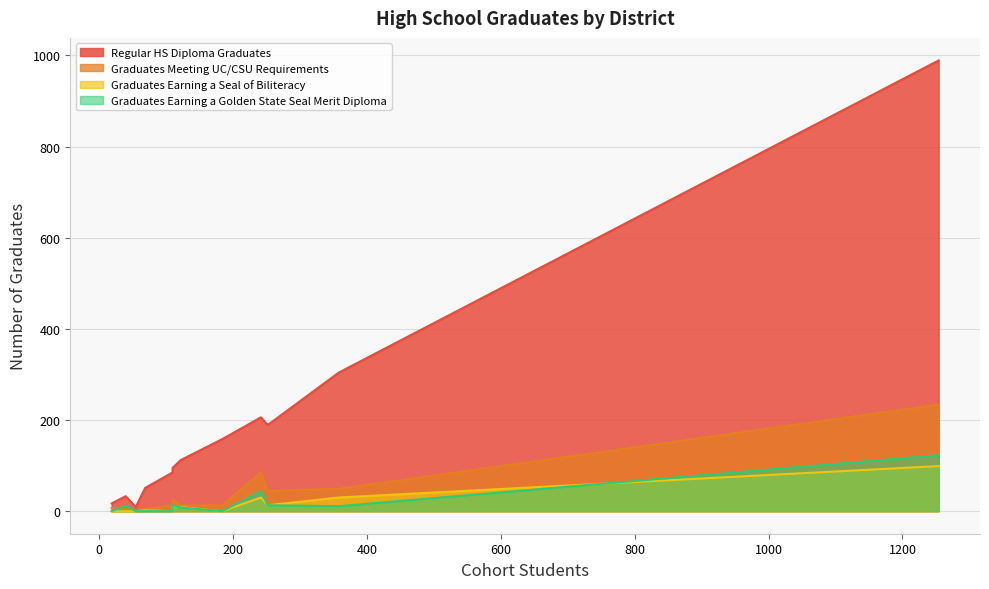

What is the sum of all Regular HS Diploma Graduates values?

2248